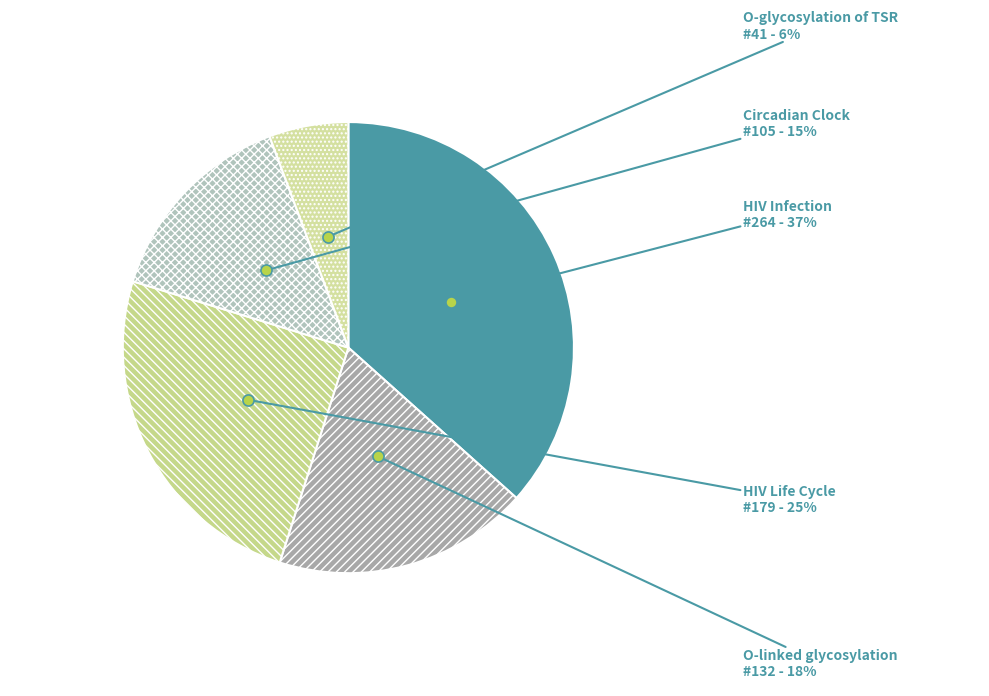

Which slice is the smallest?

O-glycosylation of TSR